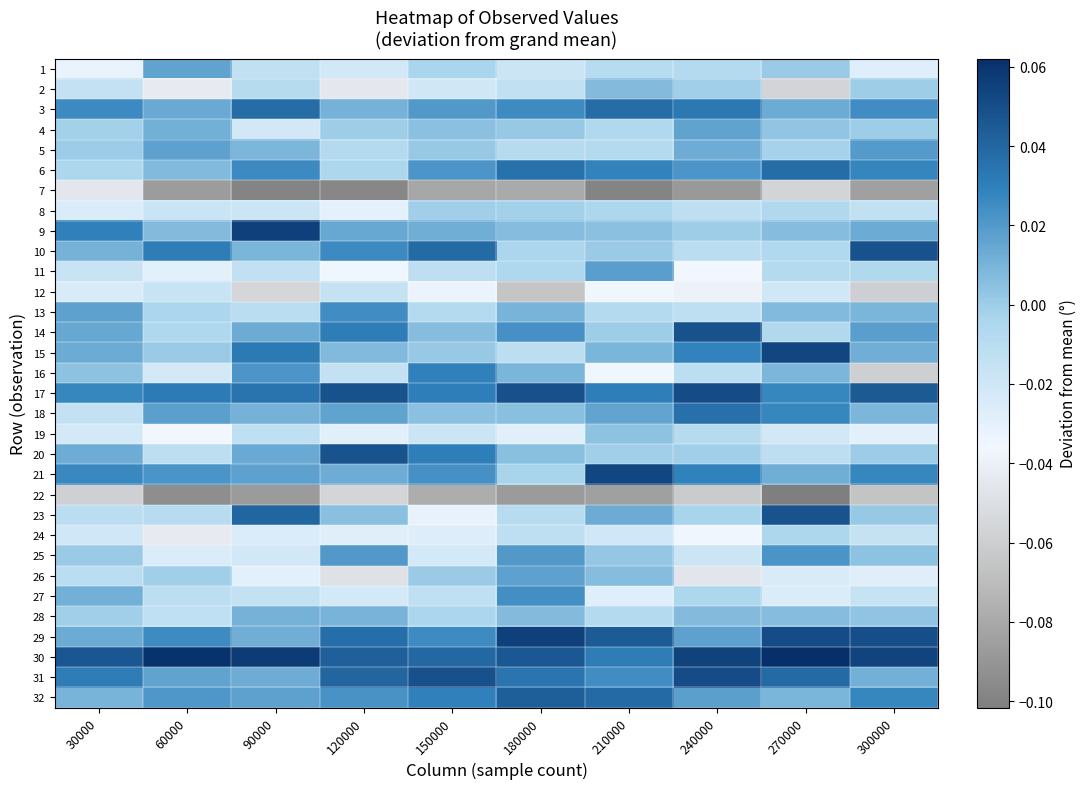

Reading right to left, extract all data points from this chart.

1: 300000=-0.0	270000=0.0	240000=-0.0	210000=-0.0	180000=-0.0	150000=-0.0	120000=-0.0	90000=-0.0	60000=0.0	30000=-0.0
2: 300000=-0.0	270000=-0.1	240000=-0.0	210000=0.0	180000=-0.0	150000=-0.0	120000=-0.0	90000=-0.0	60000=-0.0	30000=-0.0
3: 300000=0.0	270000=0.0	240000=0.0	210000=0.0	180000=0.0	150000=0.0	120000=0.0	90000=0.0	60000=0.0	30000=0.0
4: 300000=-0.0	270000=0.0	240000=0.0	210000=-0.0	180000=0.0	150000=0.0	120000=-0.0	90000=-0.0	60000=0.0	30000=-0.0
5: 300000=0.0	270000=-0.0	240000=0.0	210000=-0.0	180000=-0.0	150000=0.0	120000=-0.0	90000=0.0	60000=0.0	30000=0.0
6: 300000=0.0	270000=0.0	240000=0.0	210000=0.0	180000=0.0	150000=0.0	120000=-0.0	90000=0.0	60000=0.0	30000=-0.0
7: 300000=-0.1	270000=-0.1	240000=-0.1	210000=-0.1	180000=-0.1	150000=-0.1	120000=-0.1	90000=-0.1	60000=-0.1	30000=-0.0
8: 300000=-0.0	270000=-0.0	240000=-0.0	210000=-0.0	180000=-0.0	150000=-0.0	120000=-0.0	90000=-0.0	60000=-0.0	30000=-0.0
9: 300000=0.0	270000=0.0	240000=-0.0	210000=0.0	180000=0.0	150000=0.0	120000=0.0	90000=0.1	60000=0.0	30000=0.0
10: 300000=0.0	270000=-0.0	240000=-0.0	210000=0.0	180000=-0.0	150000=0.0	120000=0.0	90000=0.0	60000=0.0	30000=0.0
11: 300000=-0.0	270000=-0.0	240000=-0.0	210000=0.0	180000=-0.0	150000=-0.0	120000=-0.0	90000=-0.0	60000=-0.0	30000=-0.0
12: 300000=-0.1	270000=-0.0	240000=-0.0	210000=-0.0	180000=-0.1	150000=-0.0	120000=-0.0	90000=-0.1	60000=-0.0	30000=-0.0
13: 300000=0.0	270000=0.0	240000=-0.0	210000=-0.0	180000=0.0	150000=-0.0	120000=0.0	90000=-0.0	60000=-0.0	30000=0.0
14: 300000=0.0	270000=-0.0	240000=0.0	210000=-0.0	180000=0.0	150000=0.0	120000=0.0	90000=0.0	60000=-0.0	30000=0.0
15: 300000=0.0	270000=0.1	240000=0.0	210000=0.0	180000=-0.0	150000=0.0	120000=0.0	90000=0.0	60000=0.0	30000=0.0
16: 300000=-0.1	270000=0.0	240000=-0.0	210000=-0.0	180000=0.0	150000=0.0	120000=-0.0	90000=0.0	60000=-0.0	30000=0.0
17: 300000=0.0	270000=0.0	240000=0.1	210000=0.0	180000=0.0	150000=0.0	120000=0.0	90000=0.0	60000=0.0	30000=0.0
18: 300000=0.0	270000=0.0	240000=0.0	210000=0.0	180000=0.0	150000=0.0	120000=0.0	90000=0.0	60000=0.0	30000=-0.0
19: 300000=-0.0	270000=-0.0	240000=-0.0	210000=0.0	180000=-0.0	150000=-0.0	120000=-0.0	90000=-0.0	60000=-0.0	30000=-0.0
20: 300000=0.0	270000=-0.0	240000=-0.0	210000=-0.0	180000=0.0	150000=0.0	120000=0.0	90000=0.0	60000=-0.0	30000=0.0
21: 300000=0.0	270000=0.0	240000=0.0	210000=0.1	180000=-0.0	150000=0.0	120000=0.0	90000=0.0	60000=0.0	30000=0.0
22: 300000=-0.1	270000=-0.1	240000=-0.1	210000=-0.1	180000=-0.1	150000=-0.1	120000=-0.1	90000=-0.1	60000=-0.1	30000=-0.1
23: 300000=0.0	270000=0.0	240000=-0.0	210000=0.0	180000=-0.0	150000=-0.0	120000=0.0	90000=0.0	60000=-0.0	30000=-0.0
24: 300000=-0.0	270000=-0.0	240000=-0.0	210000=-0.0	180000=-0.0	150000=-0.0	120000=-0.0	90000=-0.0	60000=-0.0	30000=-0.0
25: 300000=0.0	270000=0.0	240000=-0.0	210000=0.0	180000=0.0	150000=-0.0	120000=0.0	90000=-0.0	60000=-0.0	30000=0.0
26: 300000=-0.0	270000=-0.0	240000=-0.0	210000=0.0	180000=0.0	150000=0.0	120000=-0.0	90000=-0.0	60000=-0.0	30000=-0.0
27: 300000=-0.0	270000=-0.0	240000=-0.0	210000=-0.0	180000=0.0	150000=-0.0	120000=-0.0	90000=-0.0	60000=-0.0	30000=0.0
28: 300000=0.0	270000=0.0	240000=0.0	210000=-0.0	180000=0.0	150000=-0.0	120000=0.0	90000=0.0	60000=-0.0	30000=-0.0
29: 300000=0.0	270000=0.1	240000=0.0	210000=0.0	180000=0.1	150000=0.0	120000=0.0	90000=0.0	60000=0.0	30000=0.0
30: 300000=0.1	270000=0.1	240000=0.1	210000=0.0	180000=0.0	150000=0.0	120000=0.0	90000=0.1	60000=0.1	30000=0.0
31: 300000=0.0	270000=0.0	240000=0.1	210000=0.0	180000=0.0	150000=0.0	120000=0.0	90000=0.0	60000=0.0	30000=0.0
32: 300000=0.0	270000=0.0	240000=0.0	210000=0.0	180000=0.0	150000=0.0	120000=0.0	90000=0.0	60000=0.0	30000=0.0